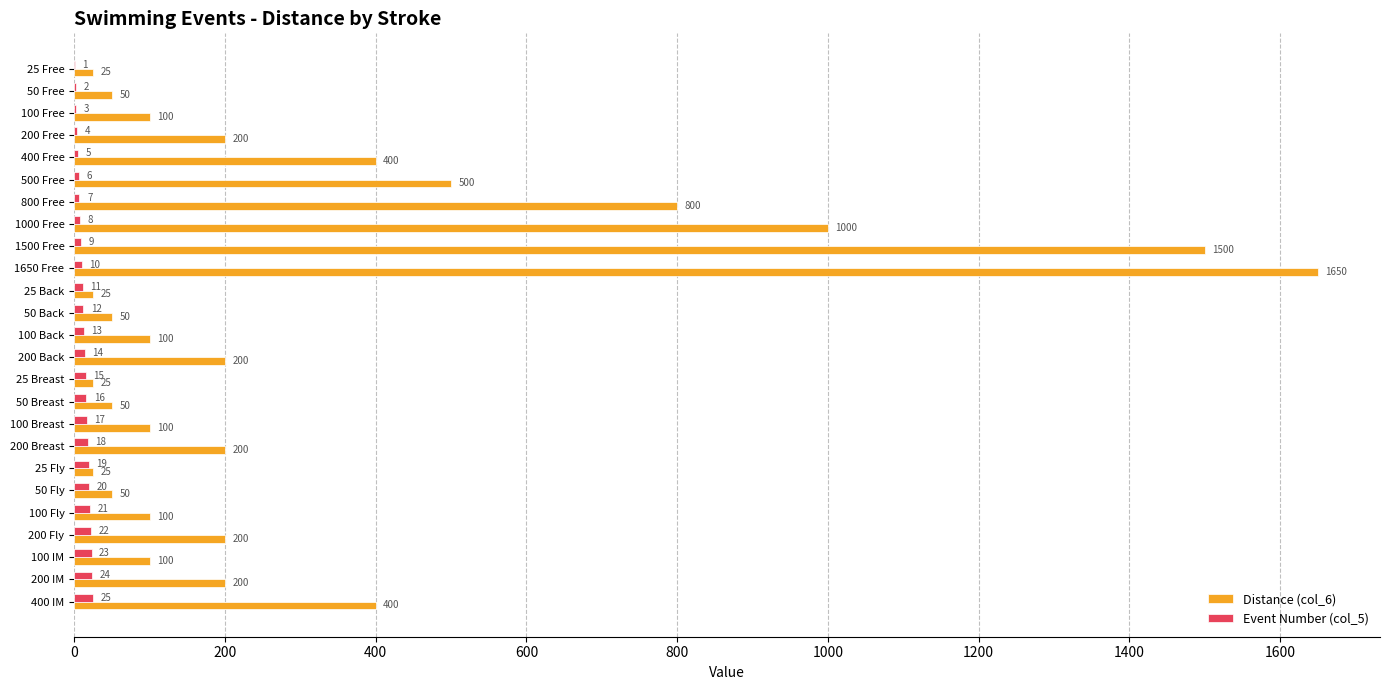

Read the Event Number (col_5) value at 200 IM.

24